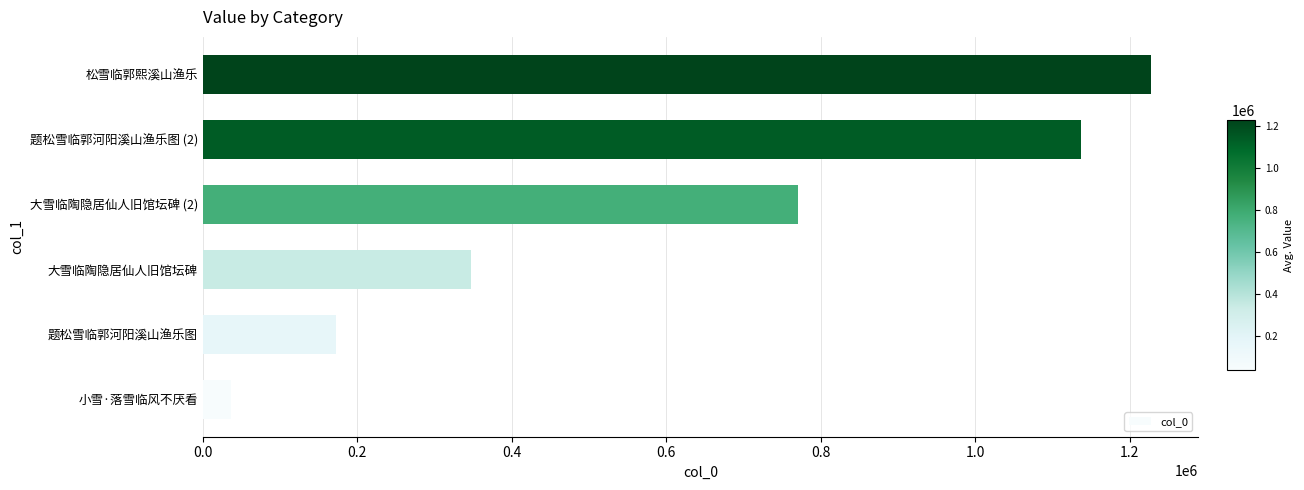

The value at 小雪·落雪临风不厌看 is 36434. True or false?

True